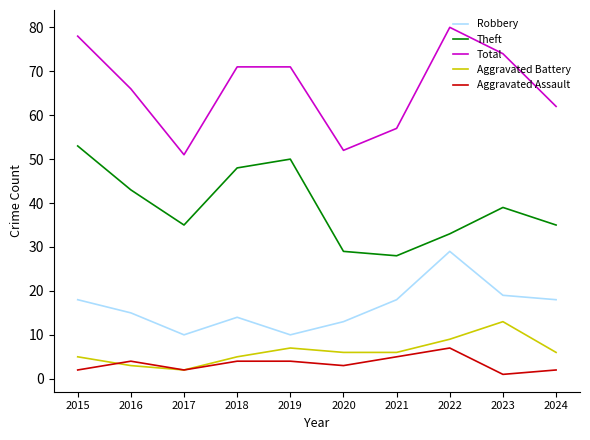

The value of Robbery at 2015 is 26. True or false?

False